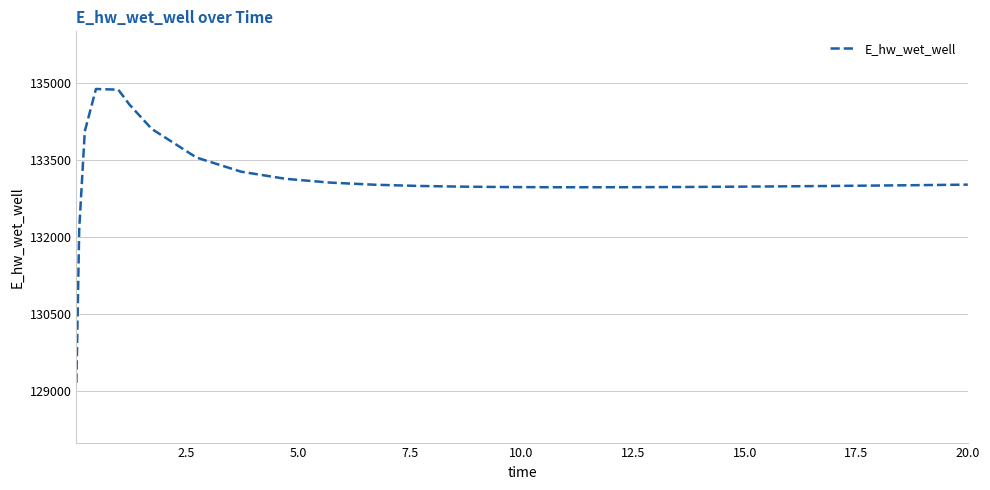

What is the difference between the maximum and minimum values?

5714.9